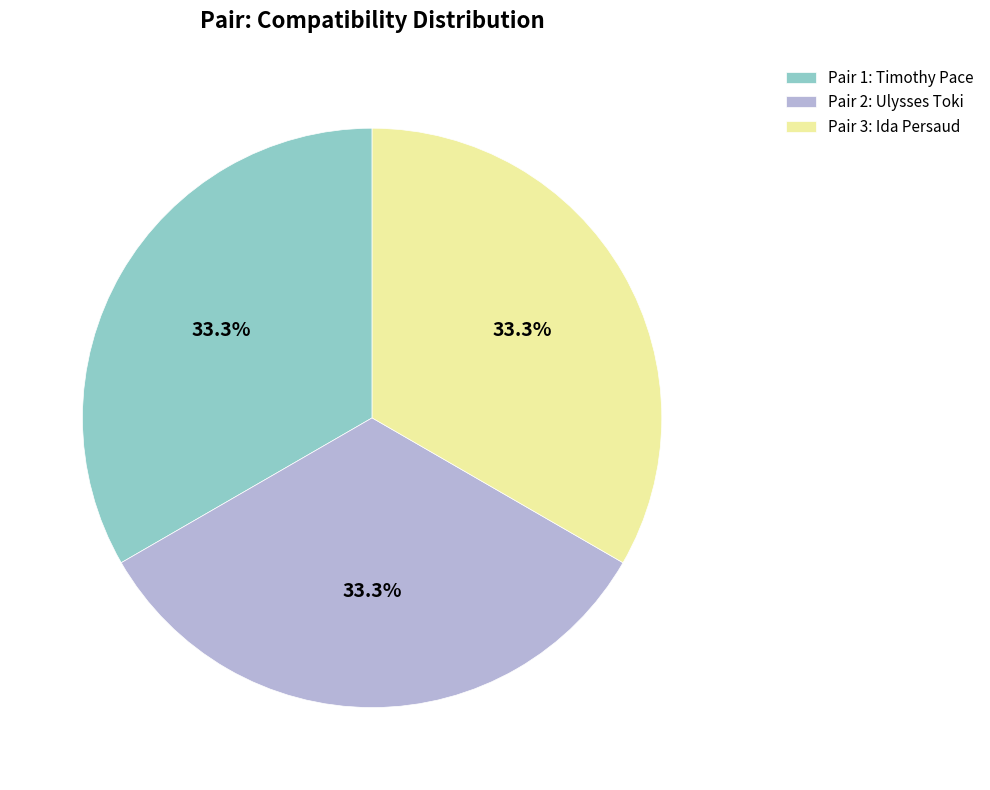

To the nearest percent, what is the average slice percentage?

33%